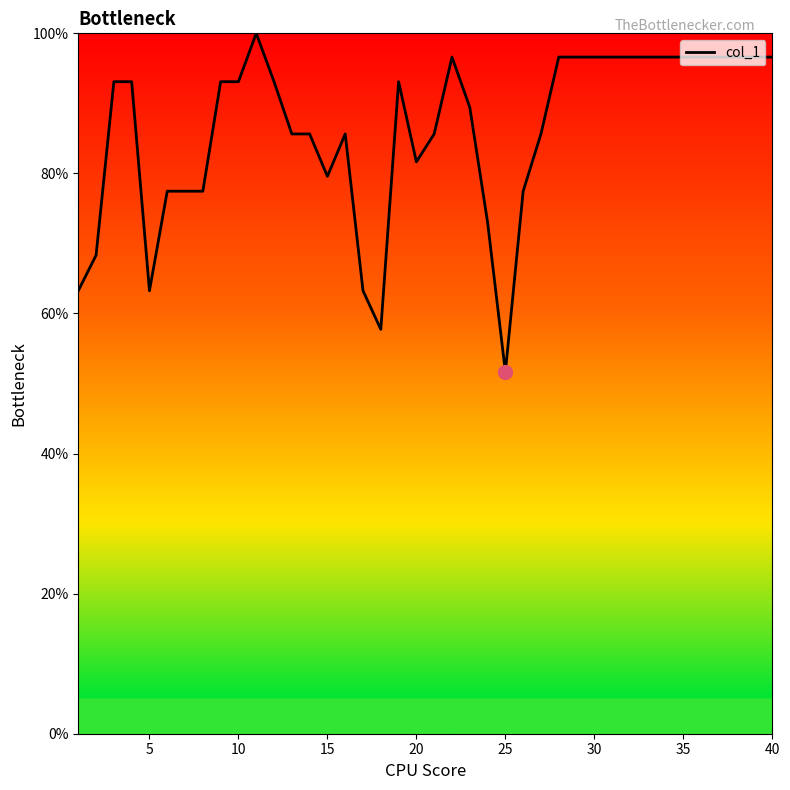

What is the smallest value displayed?

51.6